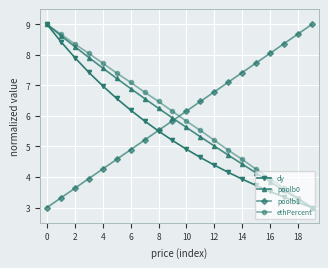

What is the average value of the ethPercent series?

6.0